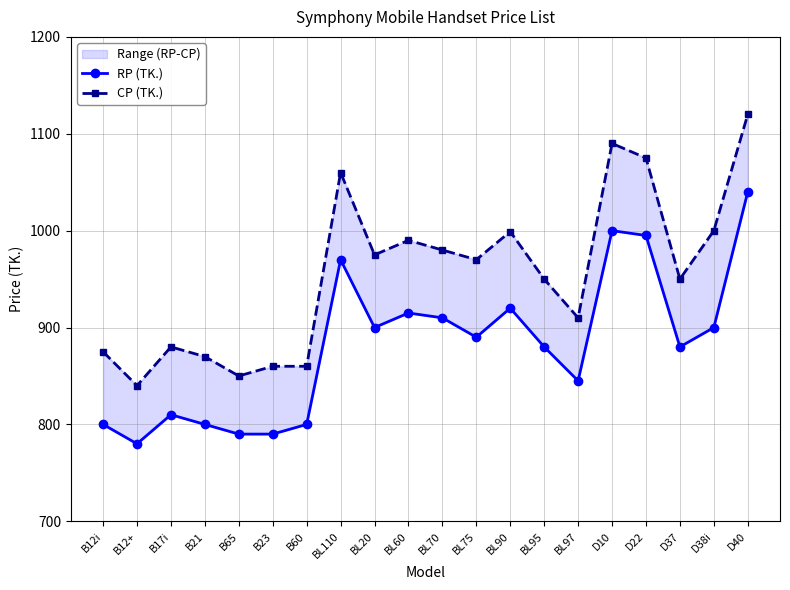

True or false: RP (TK.) has a value of 1329 at D37.

False